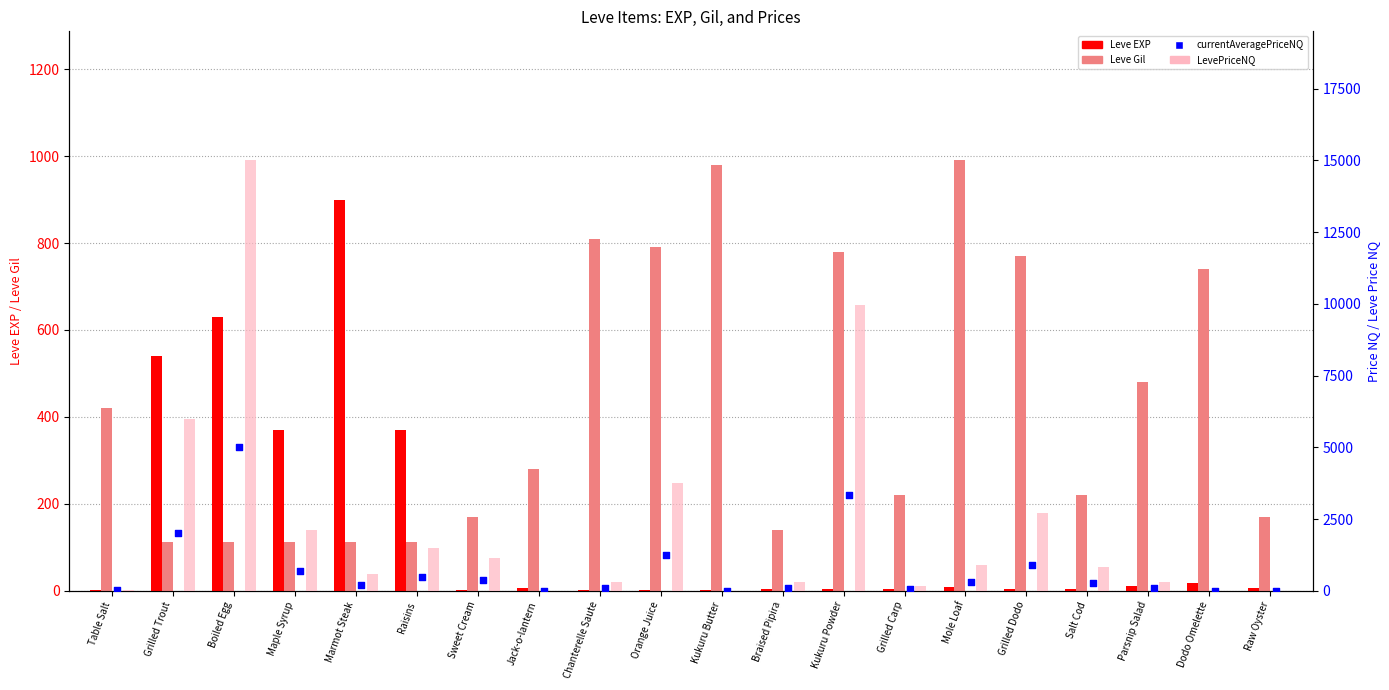

Which series reaches the minimum Y coordinate?

LevePriceNQ